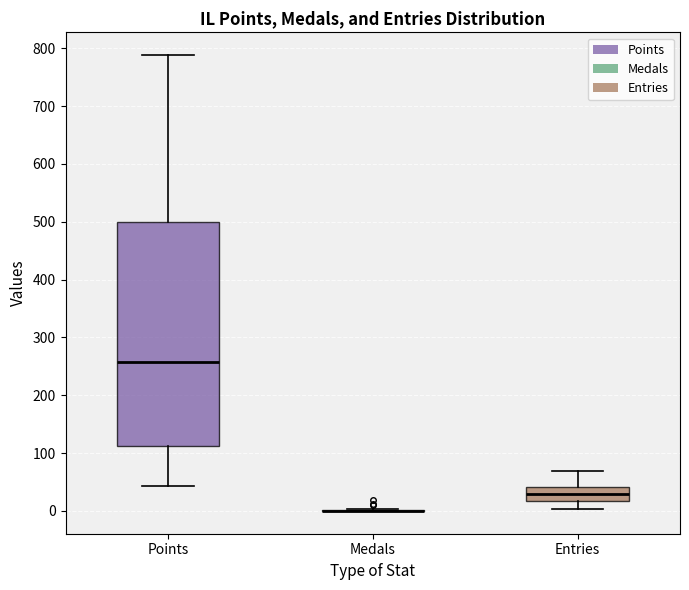

Reading left to right, read every box against the y-axis: the position of its median line, the range the box covers, and the ends of its whiskers. The values are not printed on the chart, so give them approximately, as read against the axis.

Points: median 260, box 110 to 500, whiskers 40 to 790
Medals: box collapsed to a line at 0, whiskers 0 to 0
Entries: median 30, box 20 to 40, whiskers 0 to 70